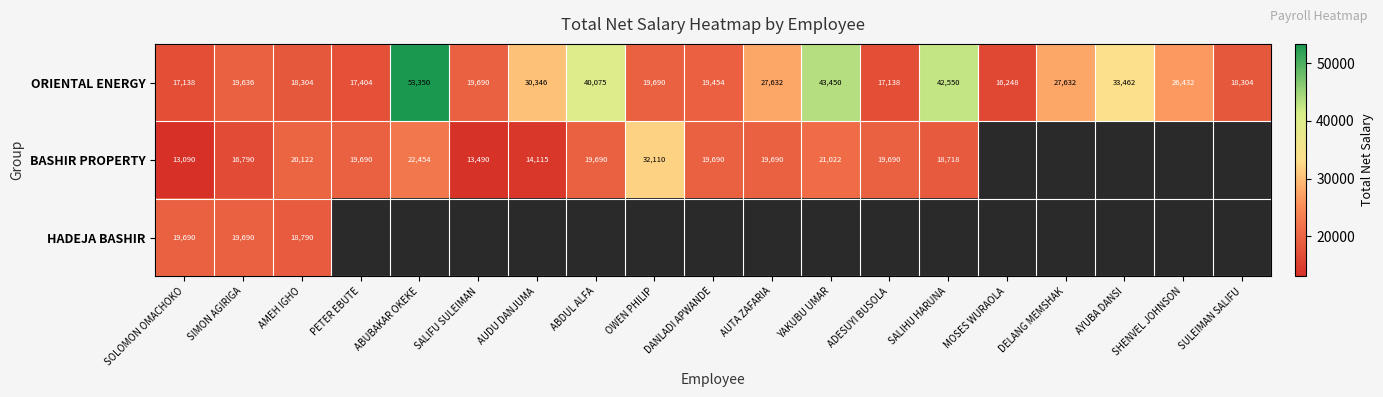

Is it true that ORIENTAL ENERGY equals 19690 at SALIFU SULEIMAN?

True